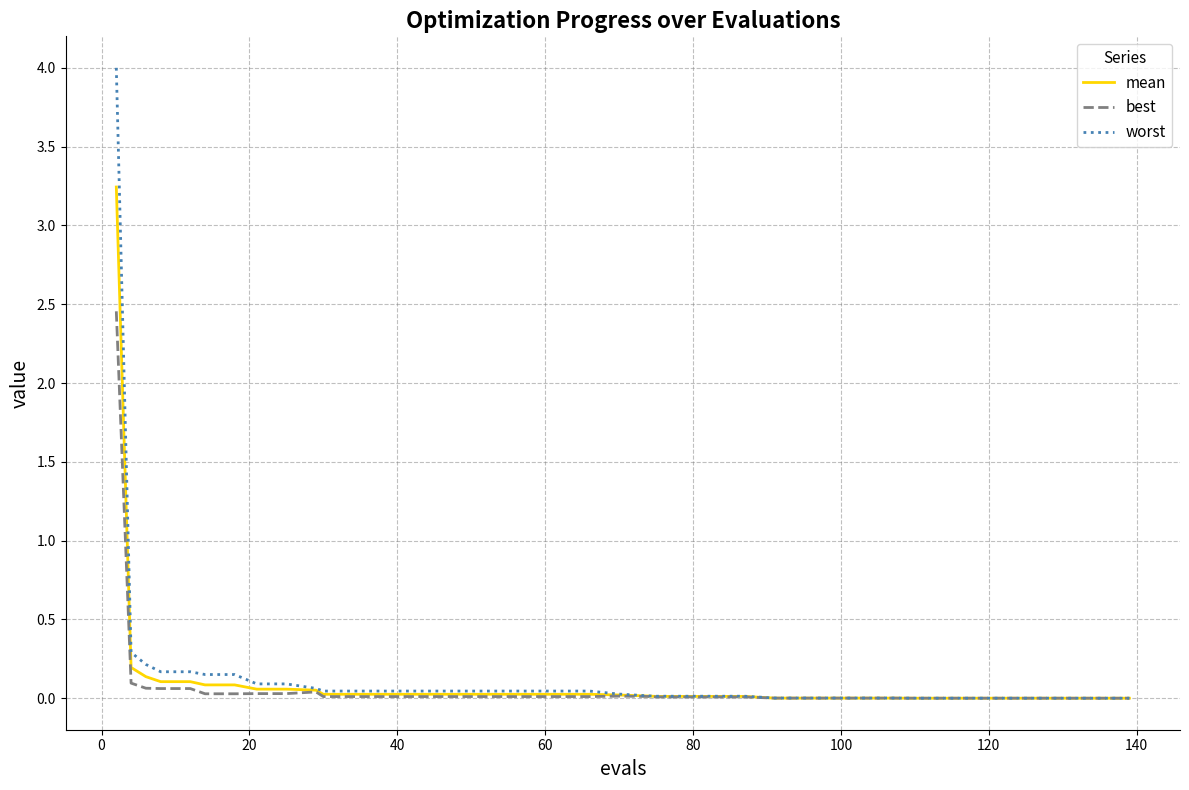

Which series has the widest spread of values?

worst